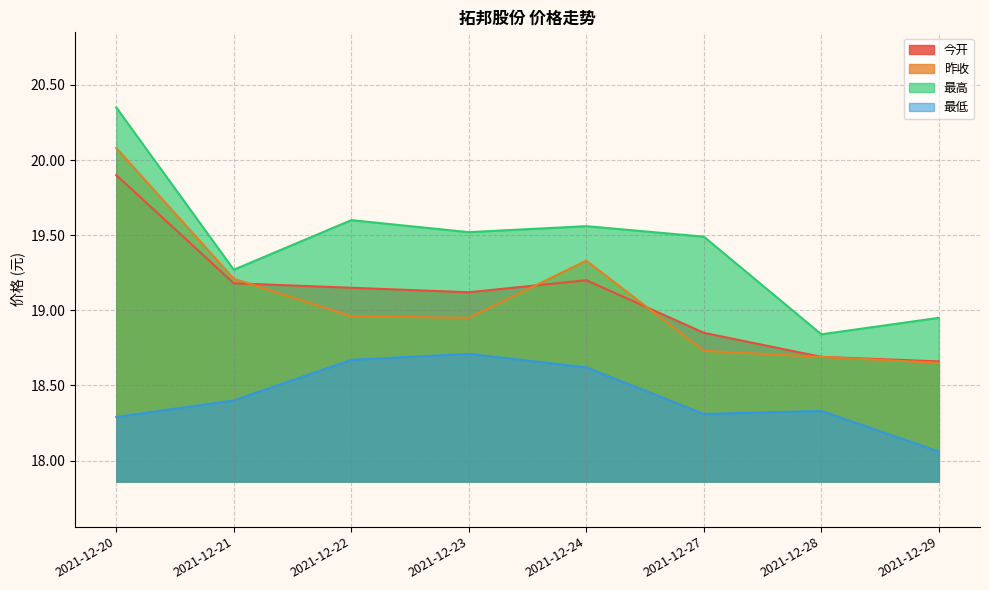

How many distinct data groups are displayed?

4